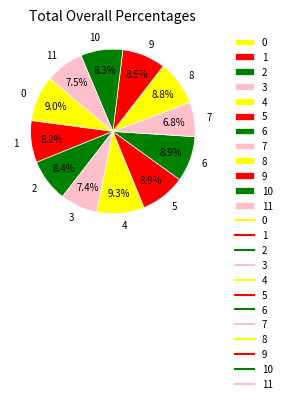

What percentage do 1 and 9 together represent?

16.7%